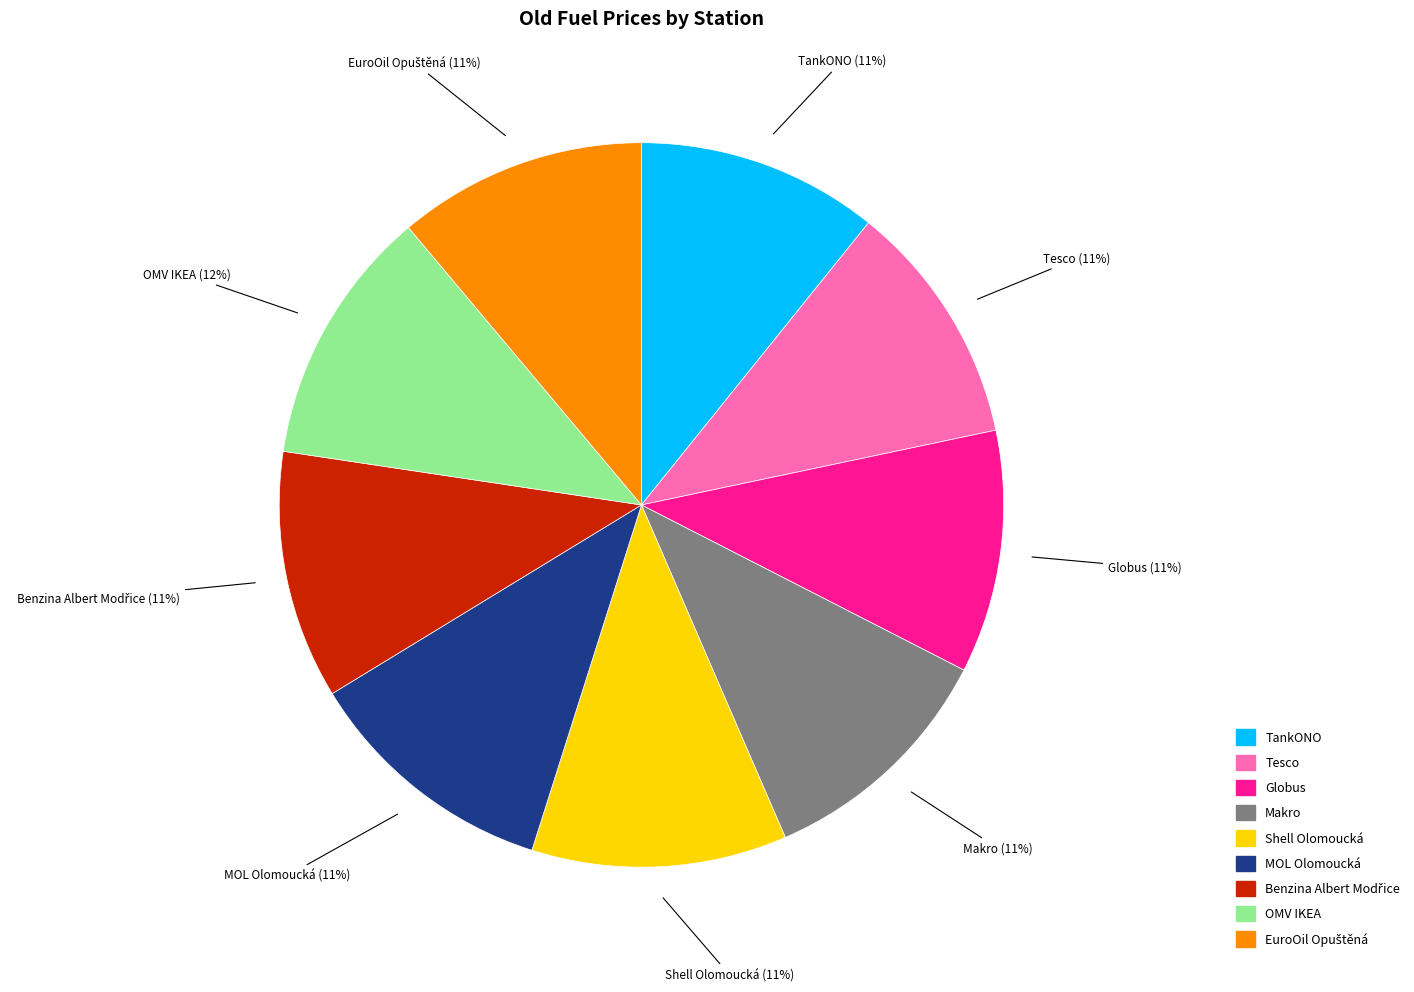

To the nearest percent, what portion does Globus represent?

11%